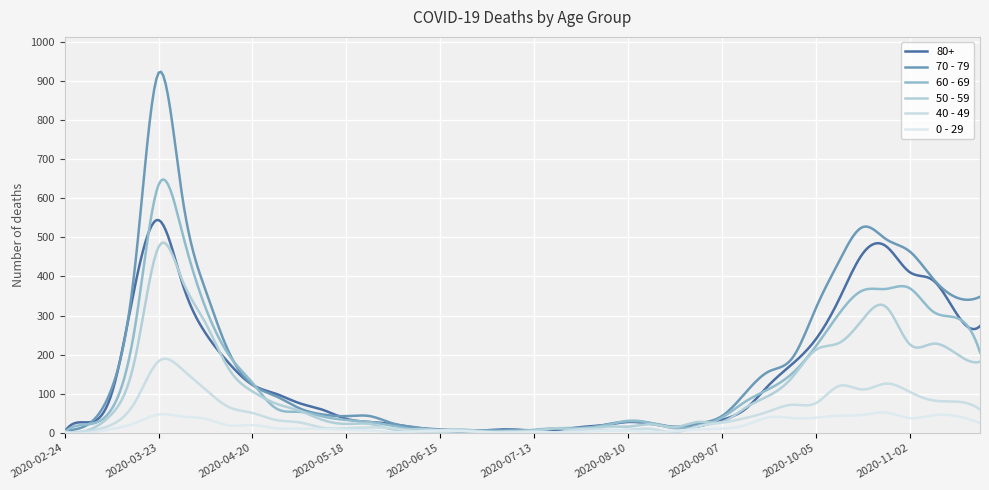

Which series has the widest spread of values?

70 - 79